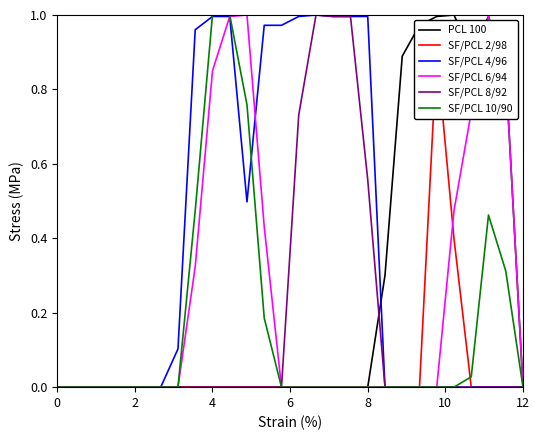

Count the number of data series in this chart.

6